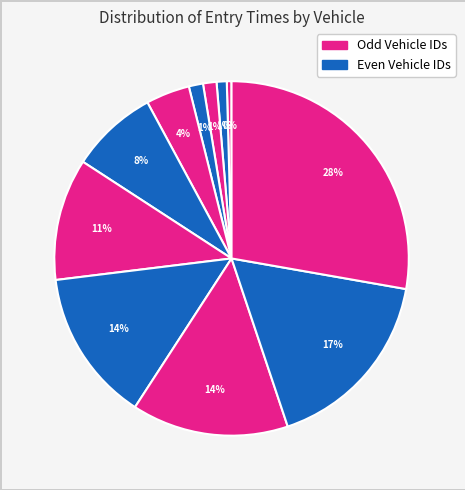

How many segments does this pie chart have?

11